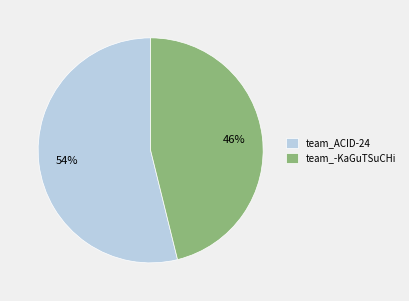

Which category has the smallest portion of the pie?

team_-KaGuTSuCHi